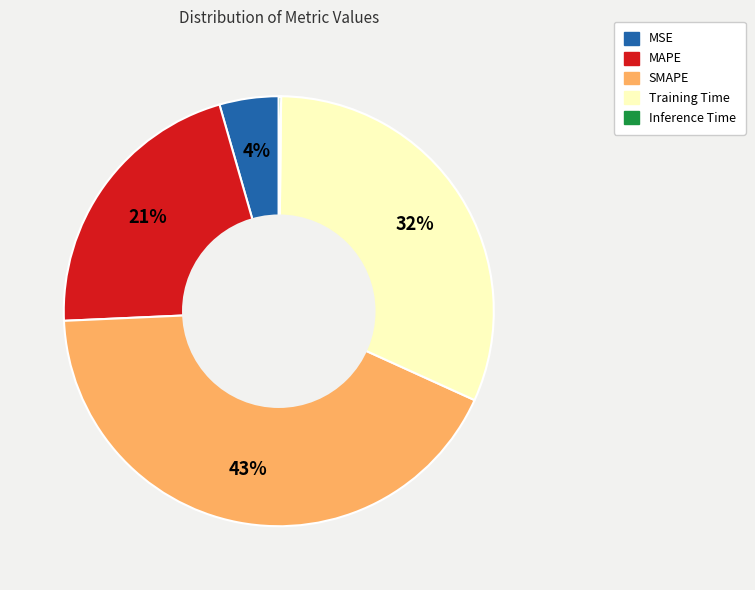

Does SMAPE represent more than half of the total?

No